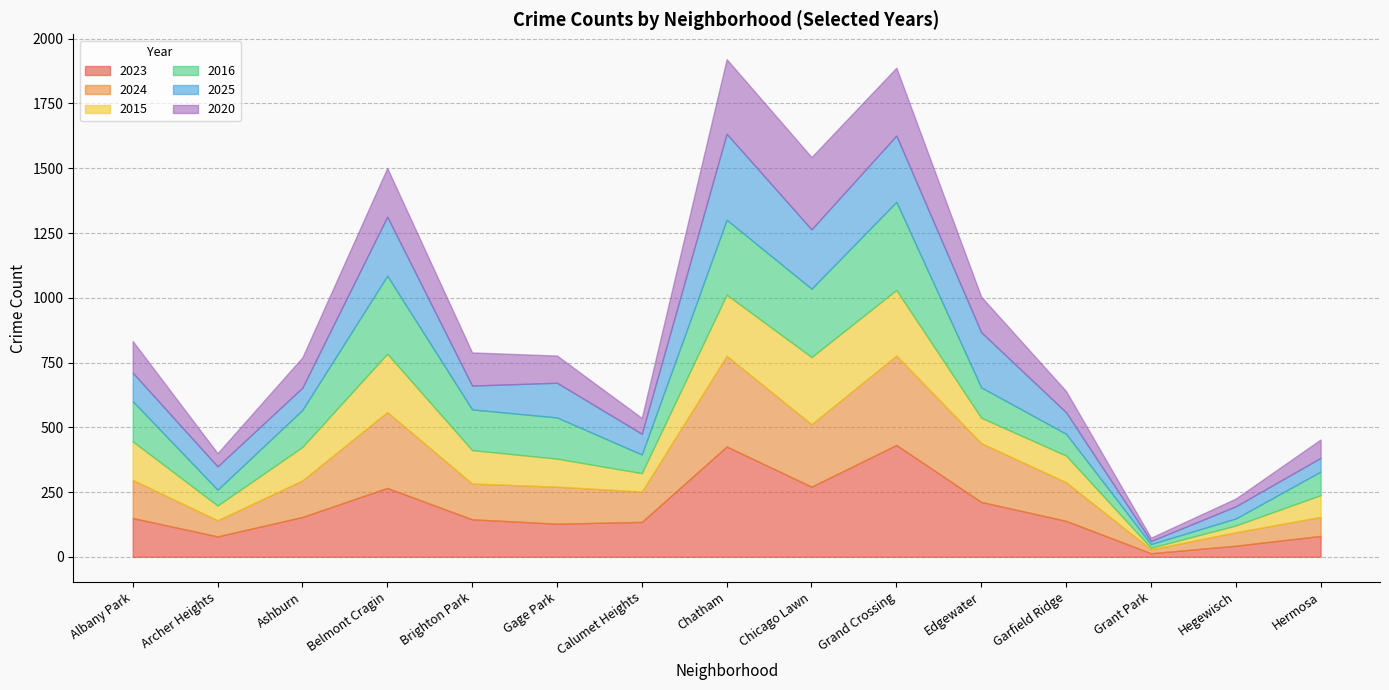

Where does the 2023 series first go above 139?

Albany Park